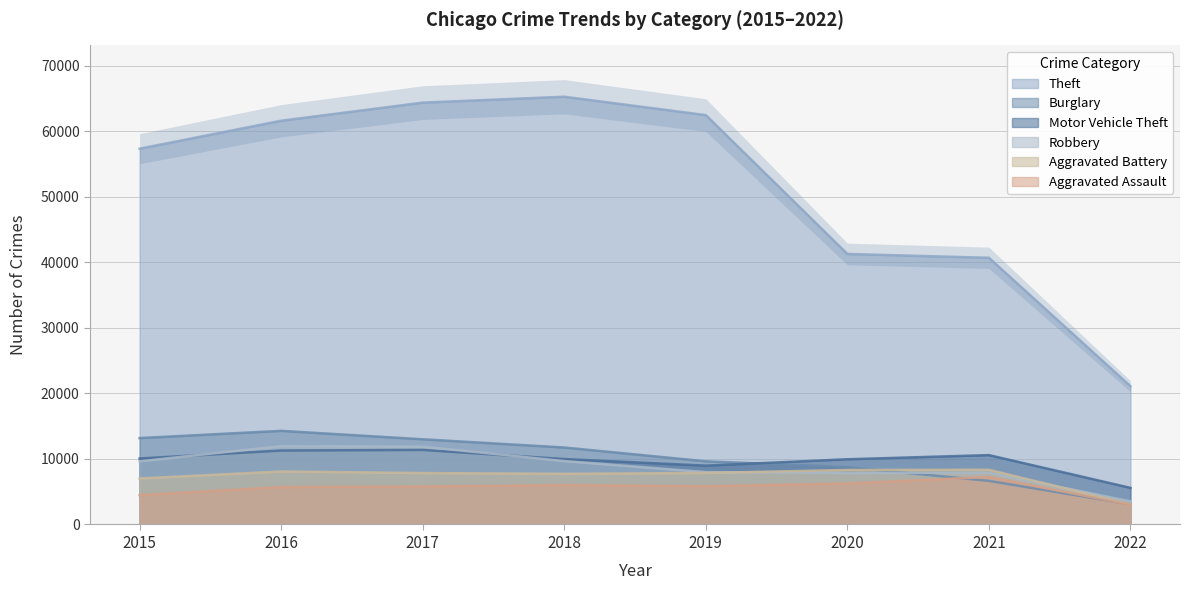

What is the approximate value of Motor Vehicle Theft at 2020, to the nearest 100?

10000